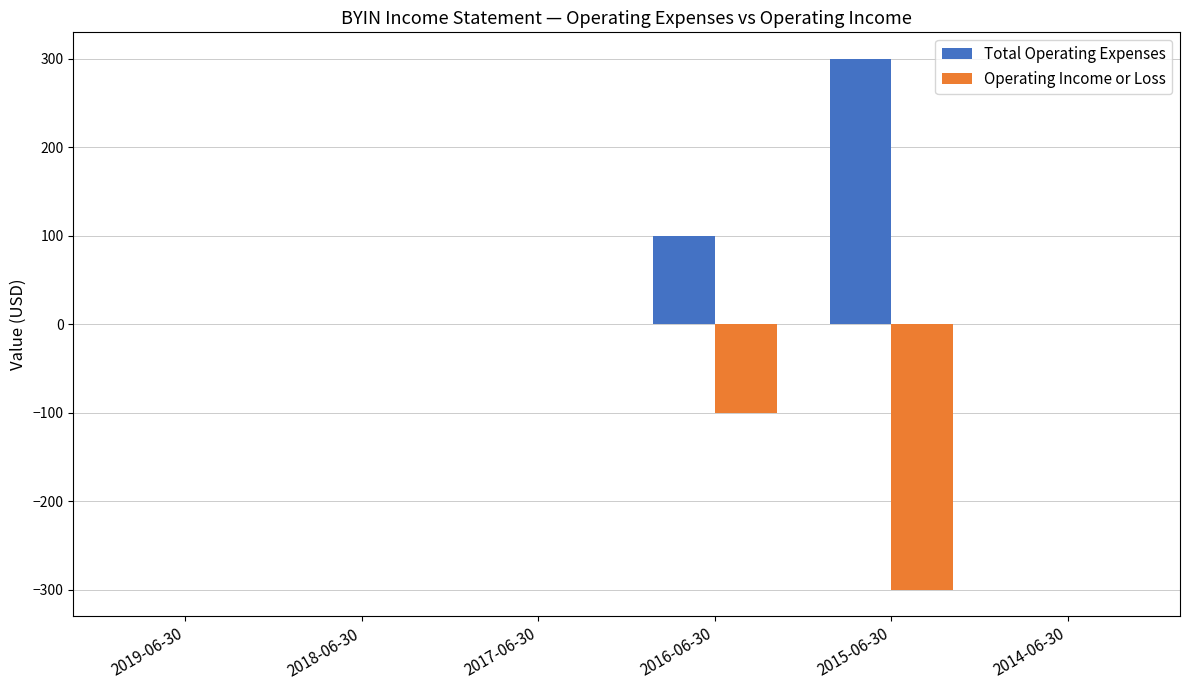

What is the sum of the Operating Income or Loss values at 2017-06-30 and 2016-06-30?

-100